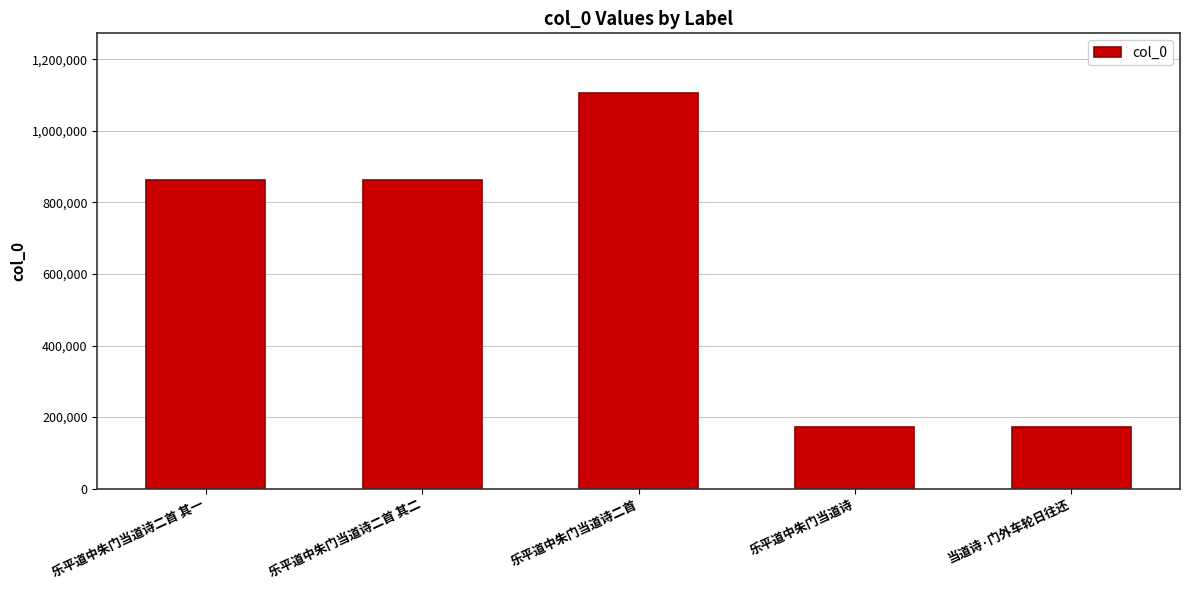

At which label does the data first exceed 862544?

乐平道中朱门当道诗二首 其一